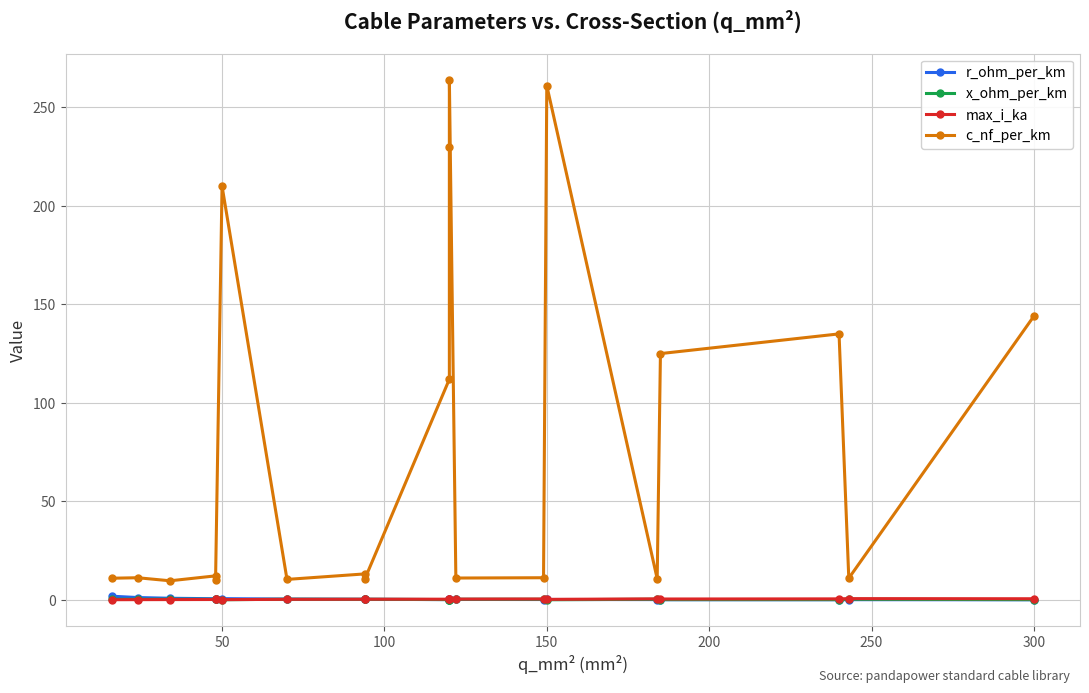

Is it true that x_ohm_per_km equals 0.3 at 300?

True